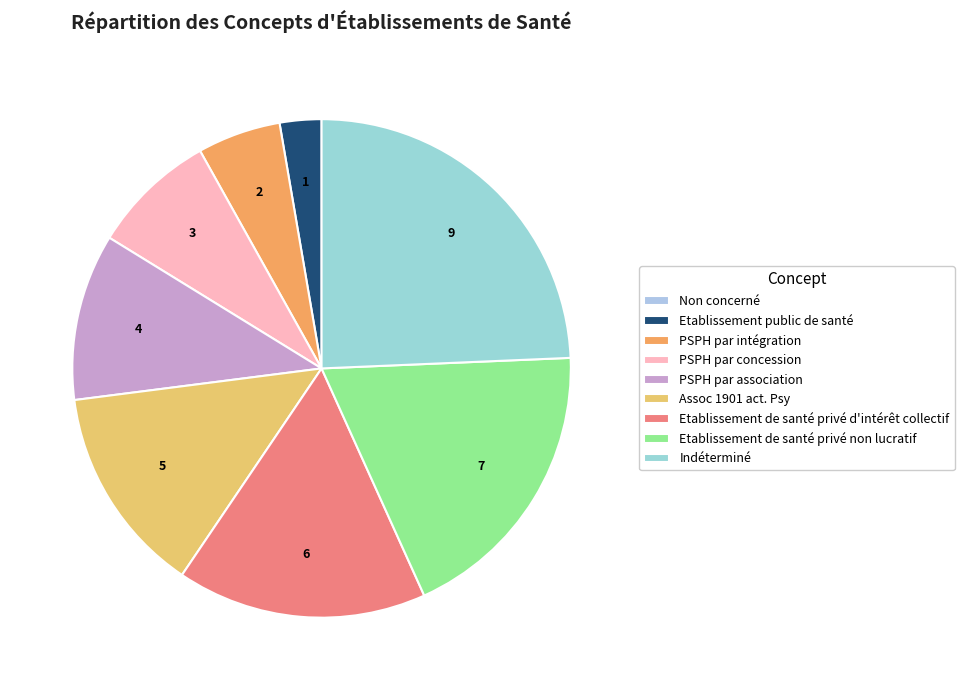

Is it true that PSPH par intégration is 5% of the pie?

True